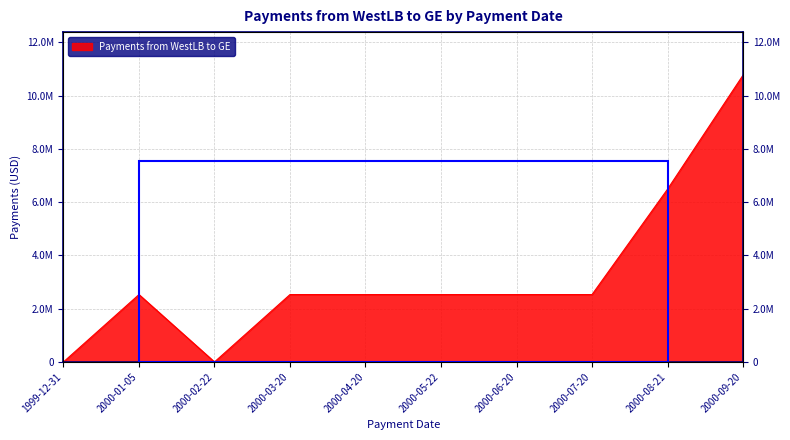

Reading left to right, what are all the values shown in this chart?

1999-12-31=0.0	2000-01-05=2529455.3	2000-02-22=0.0	2000-03-20=2529455.3	2000-04-20=2529455.3	2000-05-22=2529455.3	2000-06-20=2529455.3	2000-07-20=2529455.3	2000-08-21=6485782.8	2000-09-20=10766399.4